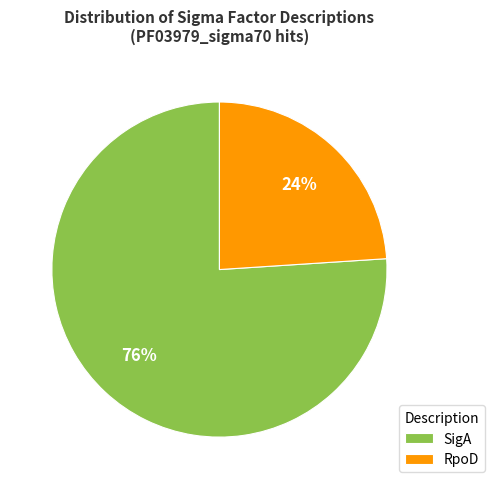

Does SigA account for over 50% of the chart?

Yes